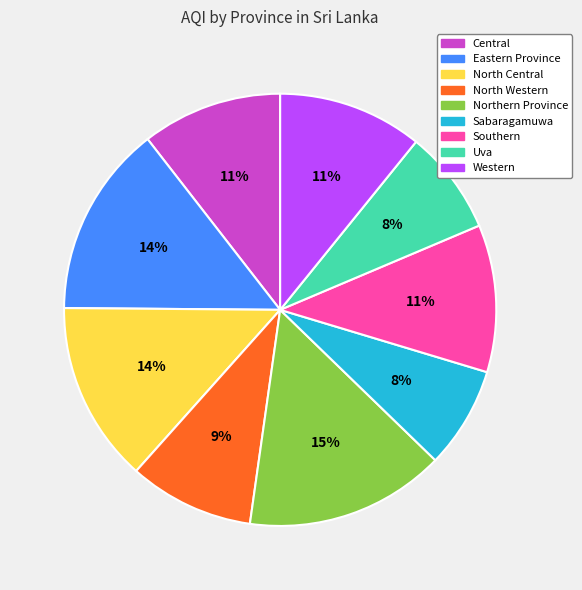

To the nearest percent, what percentage of the pie is Western?

11%